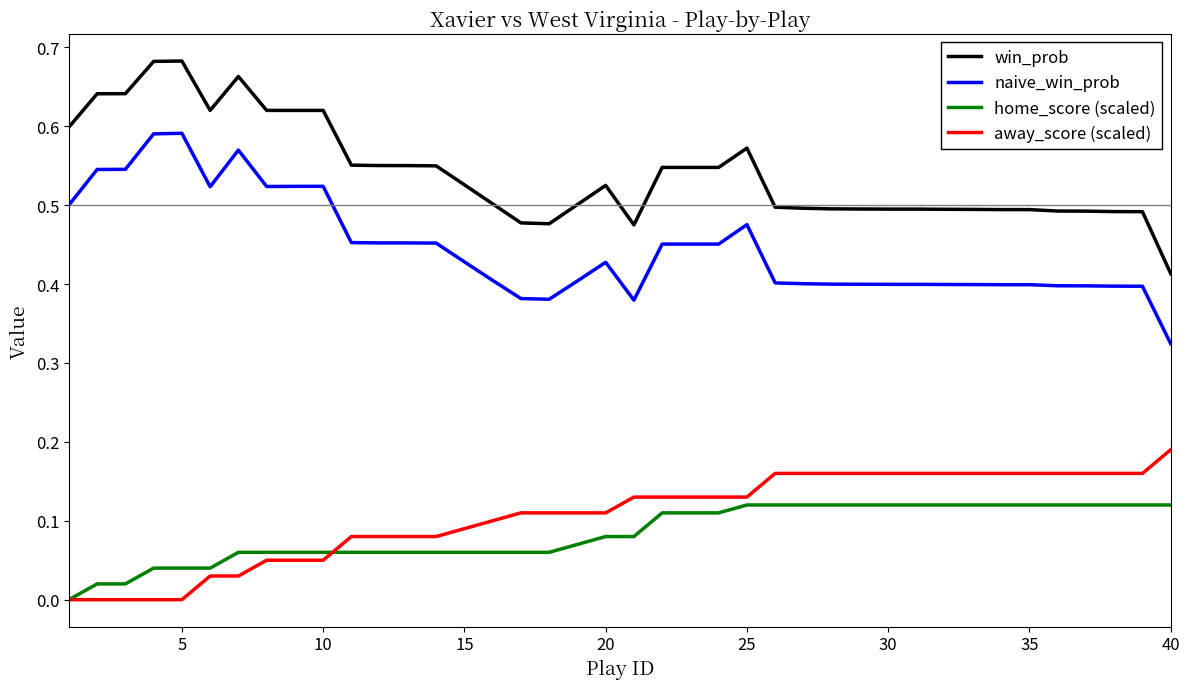

Which series has the largest range (max minus min)?

win_prob